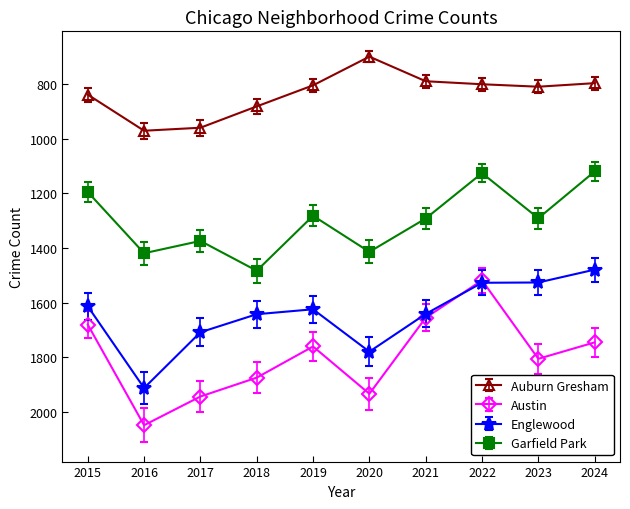

Where is the first local maximum for Garfield Park?

2016